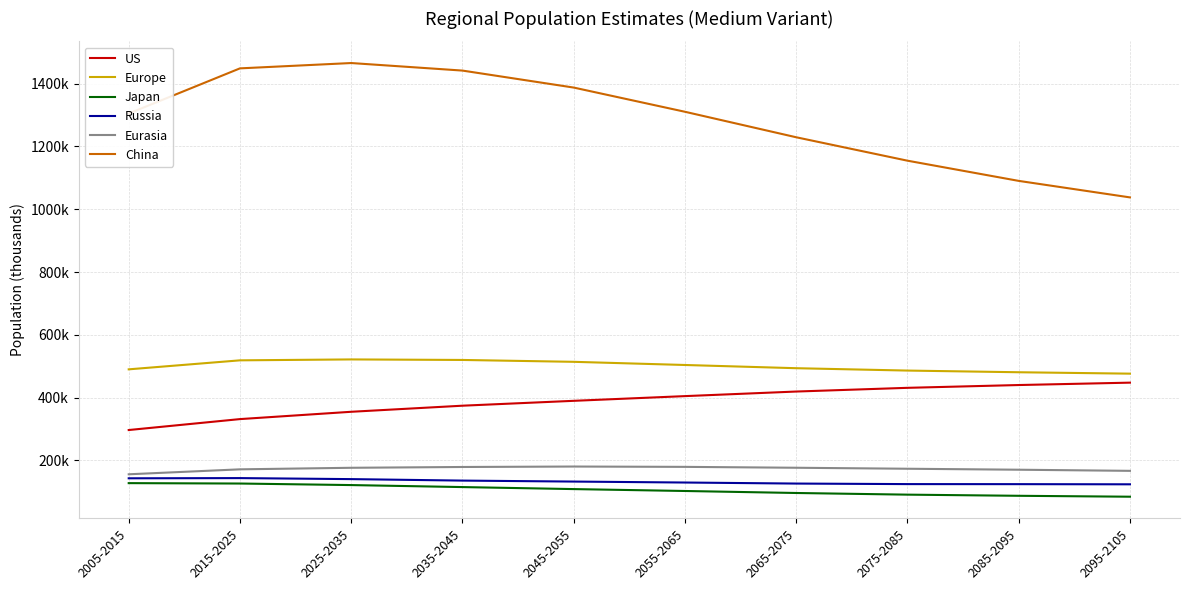

True or false: Europe and Eurasia cross at least once.

False